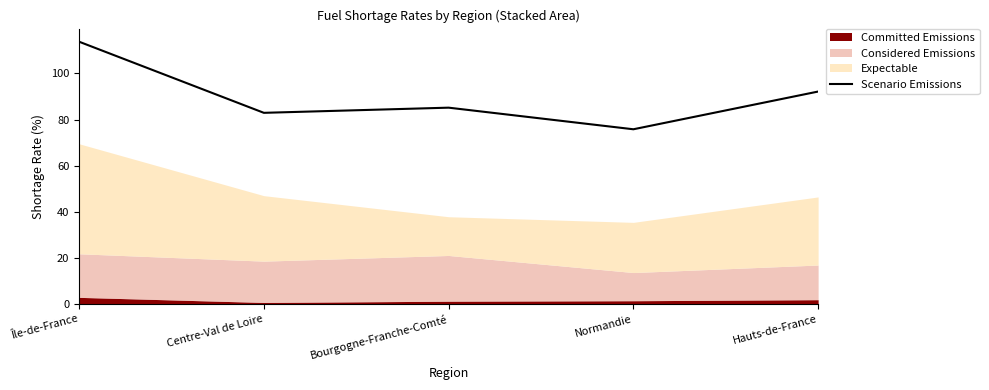

Between Centre-Val de Loire and Hauts-de-France, which is larger?

Hauts-de-France